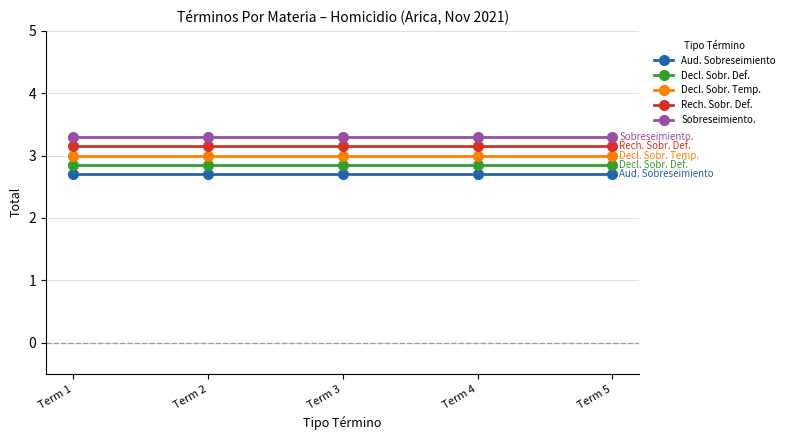

True or false: Sobreseimiento. has more than 2 points higher than both neighbors.

False